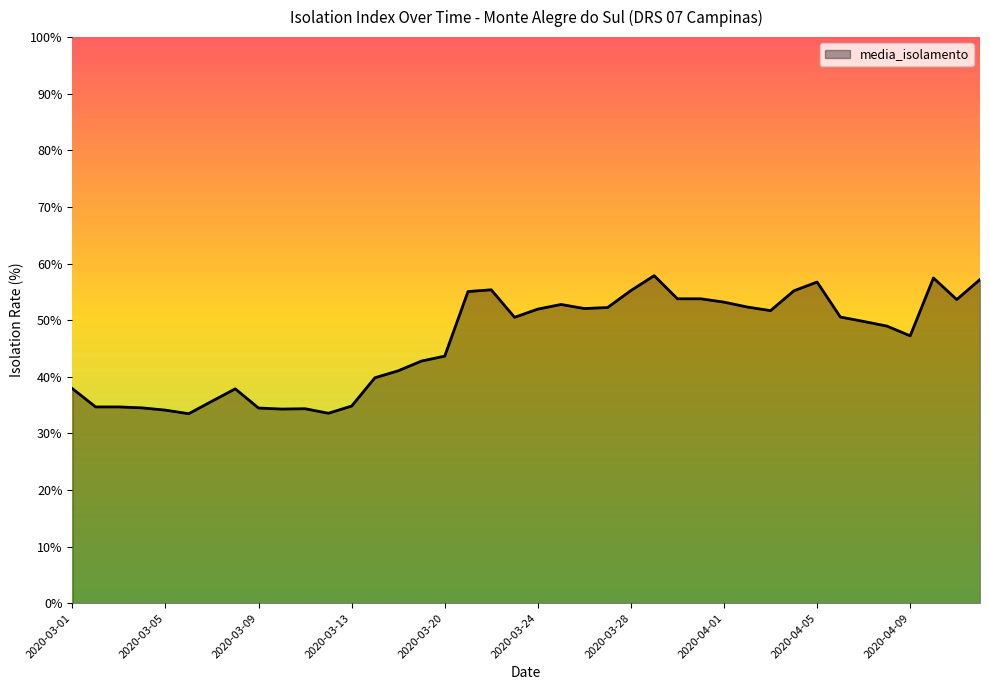

Does the chart display data point markers on the line(s)?

No